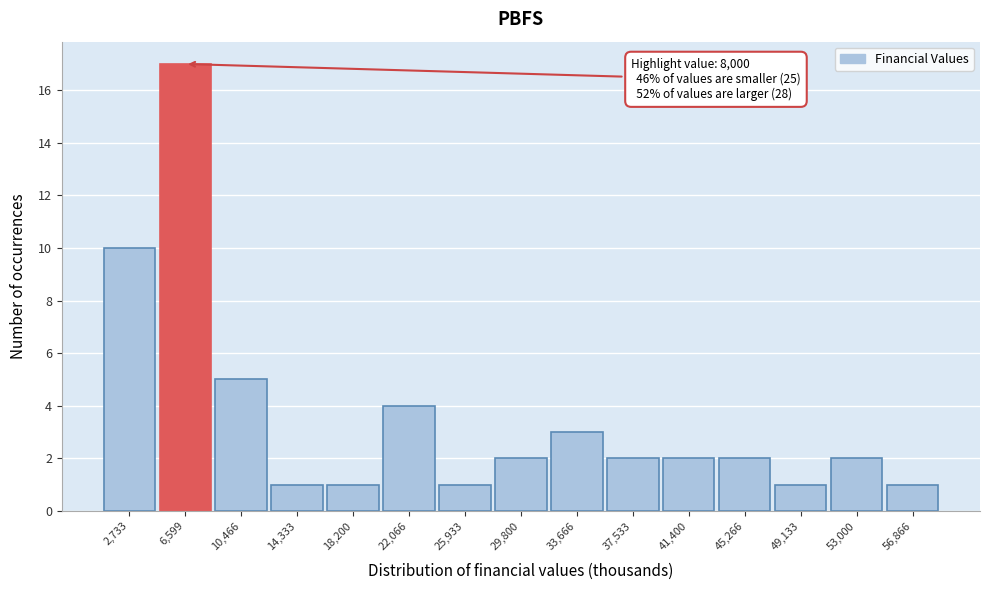

Which range on the x-axis has the tallest bar?

4500 to 8500